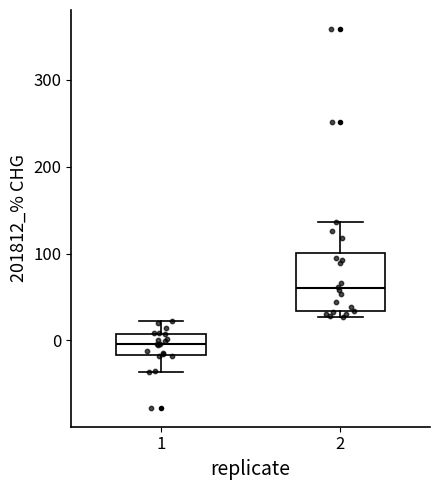

Which box's median line is the lowest?

1